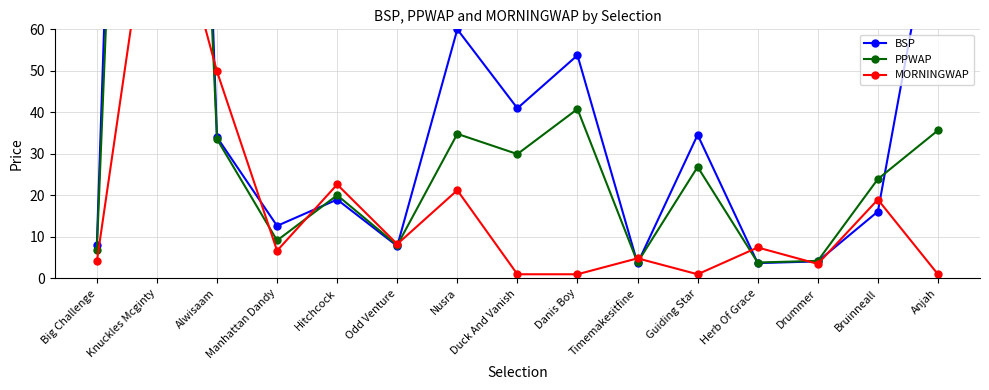

True or false: MORNINGWAP has more than 1 interior local peaks.

True